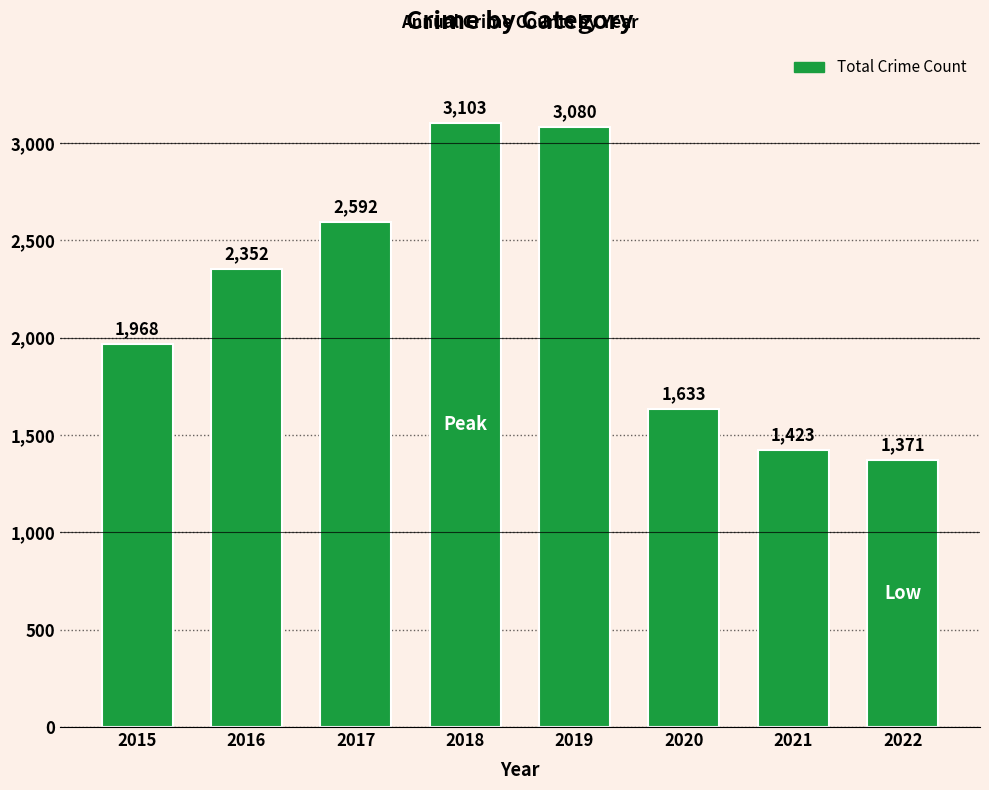

The value at 2015 is 3466. True or false?

False